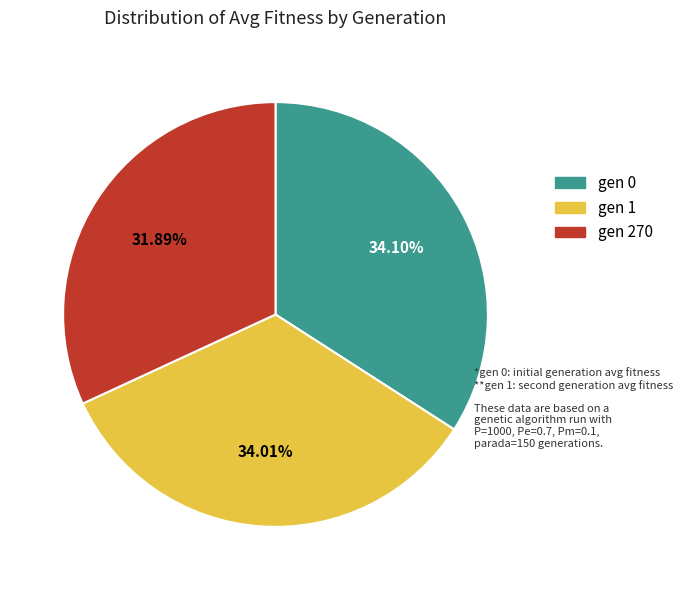

To the nearest percent, what is the average slice percentage?

33%